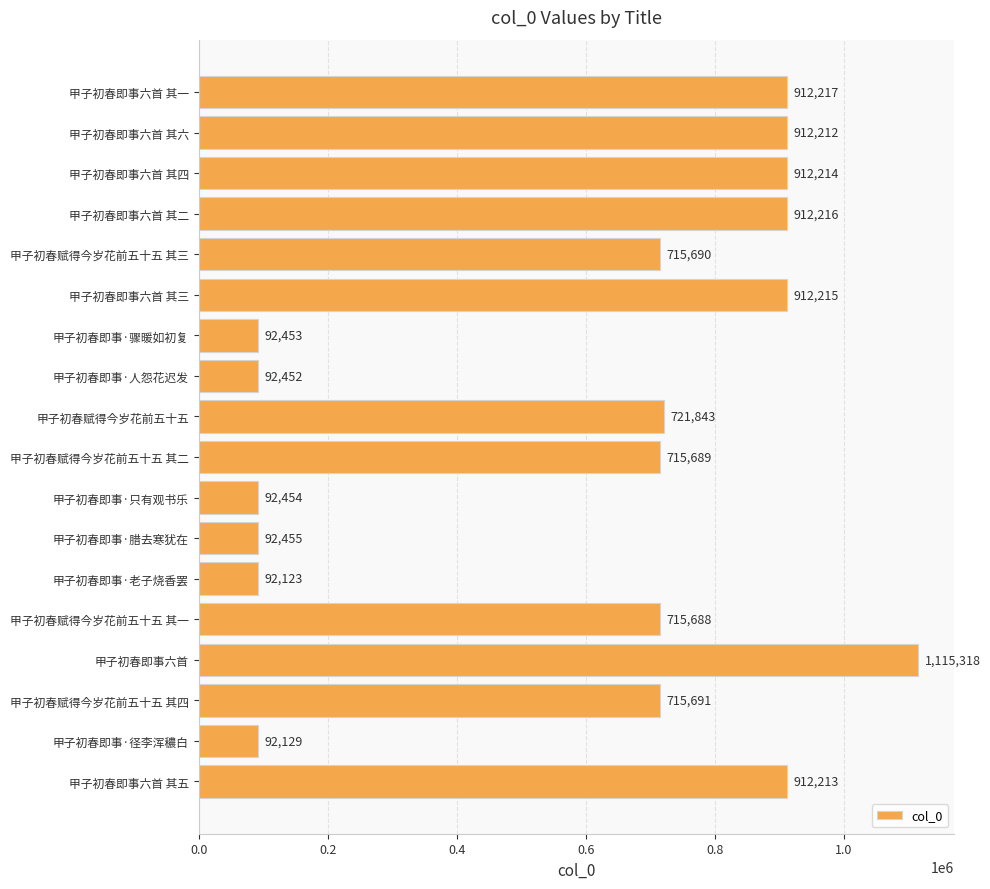

Reading top to bottom, extract all data points from this chart.

912217	912212	912214	912216	715690	912215	92453	92452	721843	715689	92454	92455	92123	715688	1115318	715691	92129	912213